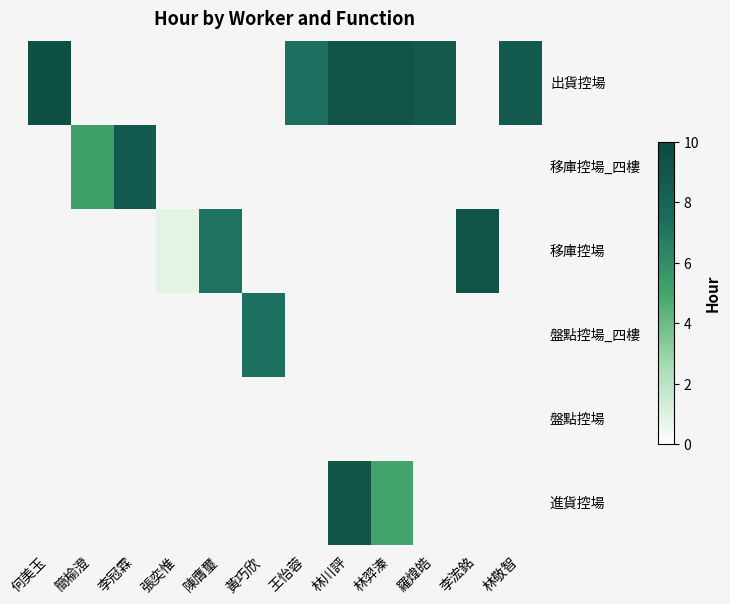

At which category does the chart reach its minimum across all series?

張奕惟